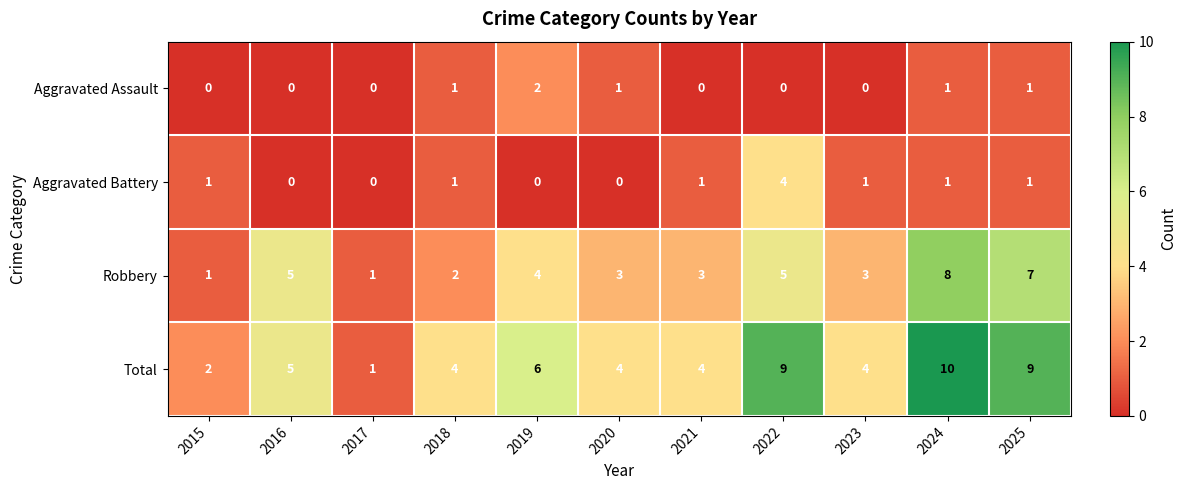

Which label corresponds to the largest value in the chart?

2024